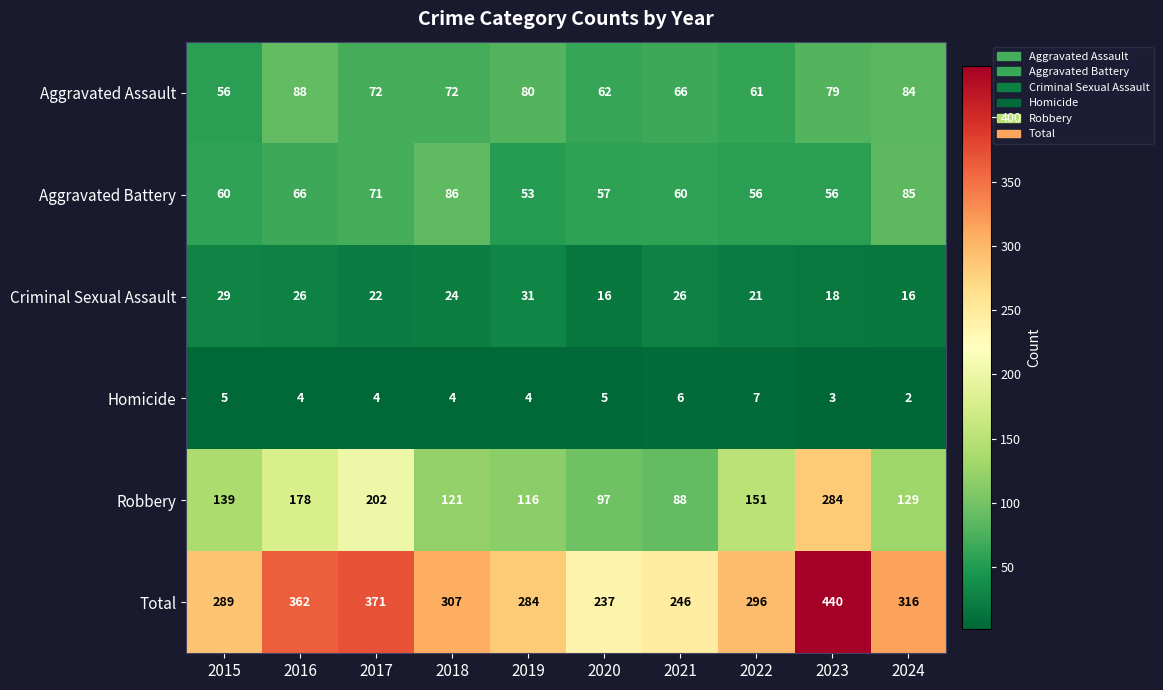

At which category is the sum across all series the highest?

2023